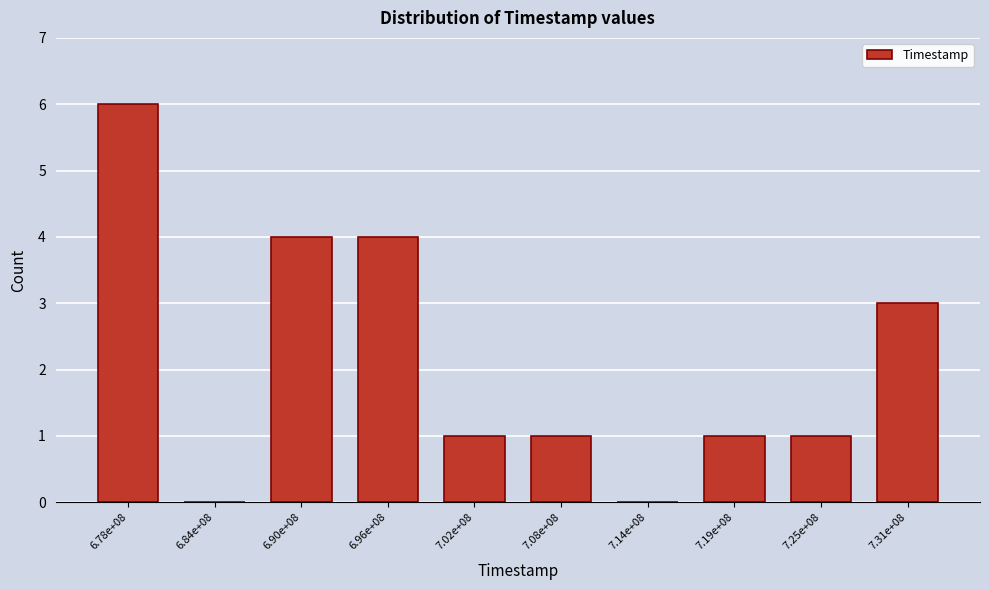

Reading left to right, transcribe all the data shown in this chart.

6.78e+08=6	6.84e+08=0	6.90e+08=4	6.96e+08=4	7.02e+08=1	7.08e+08=1	7.14e+08=0	7.19e+08=1	7.25e+08=1	7.31e+08=3